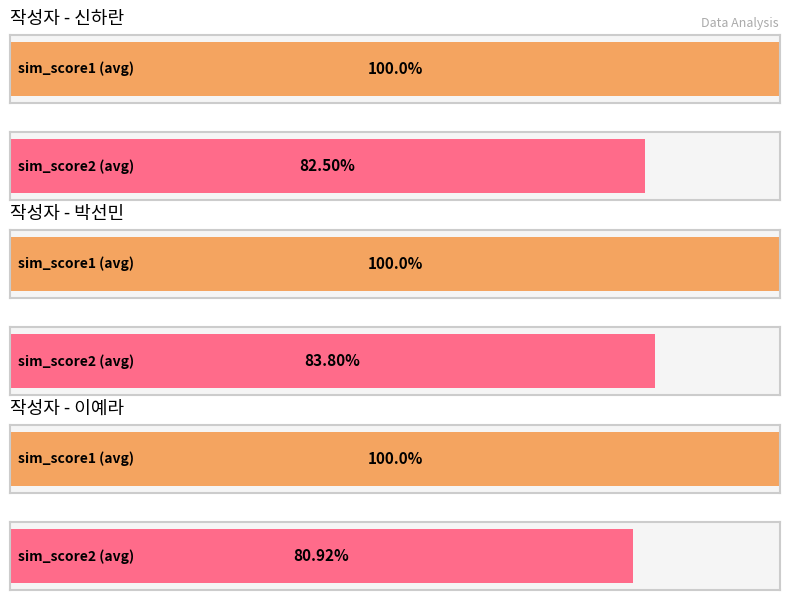

Is it true that sim_score2 equals 0.8 at 이예라?

True